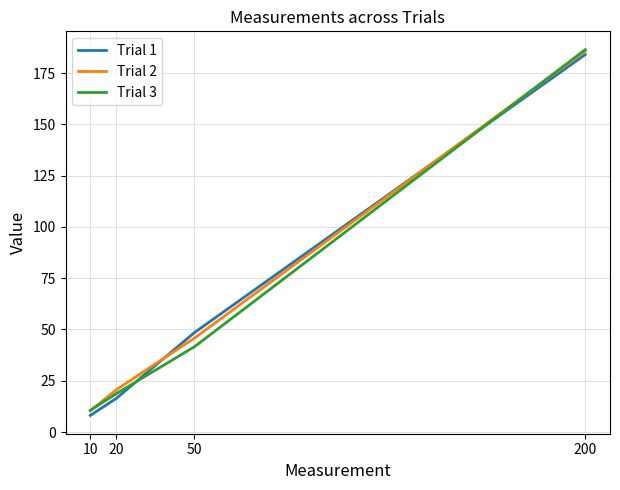

Between which two adjacent categories do Trial 3 and Trial 2 first intersect?

10 and 20